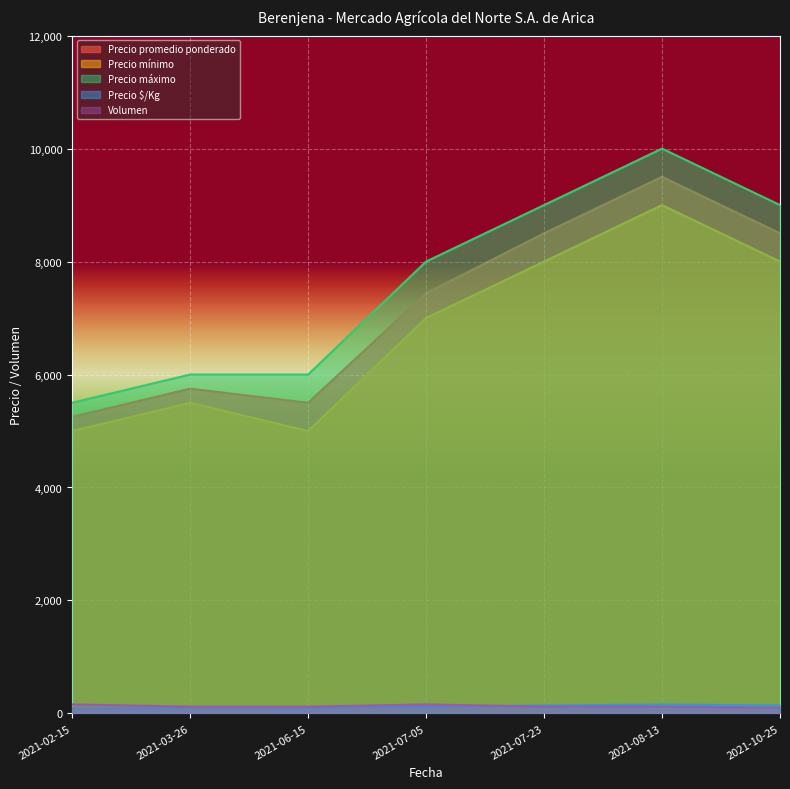

How many lines are shown in the chart?

5